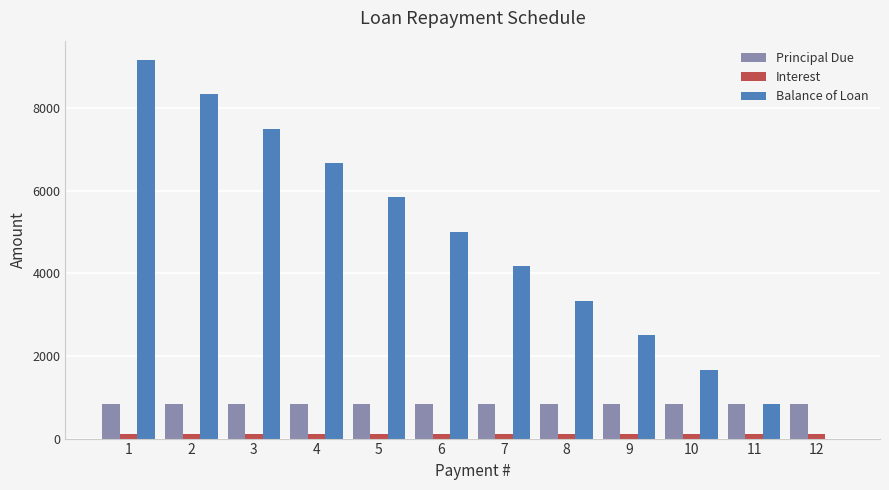

What is the sum of all Principal Due values?

10000.0